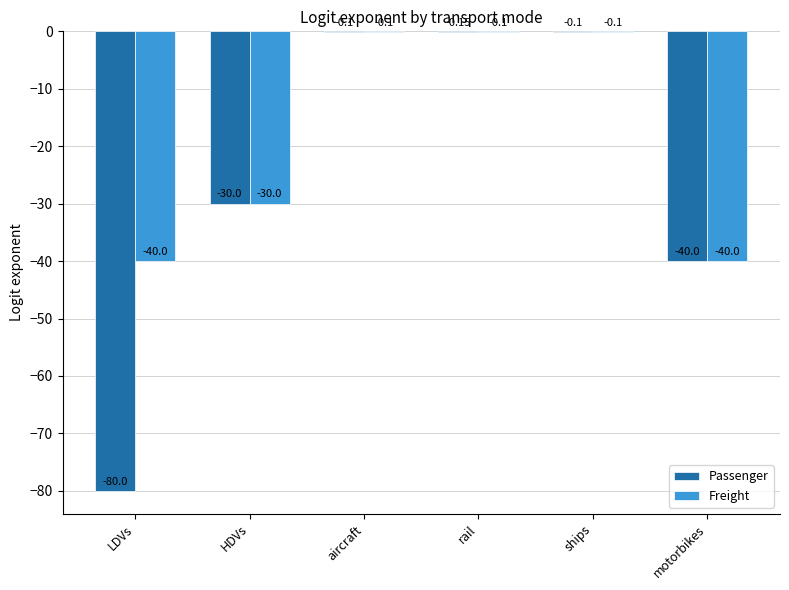

Reading left to right, what are all the values shown in this chart?

Passenger: LDVs=-80.0	HDVs=-30.0	aircraft=-0.1	rail=-0.1	ships=-0.1	motorbikes=-40.0
Freight: LDVs=-40.0	HDVs=-30.0	aircraft=-0.1	rail=-0.1	ships=-0.1	motorbikes=-40.0